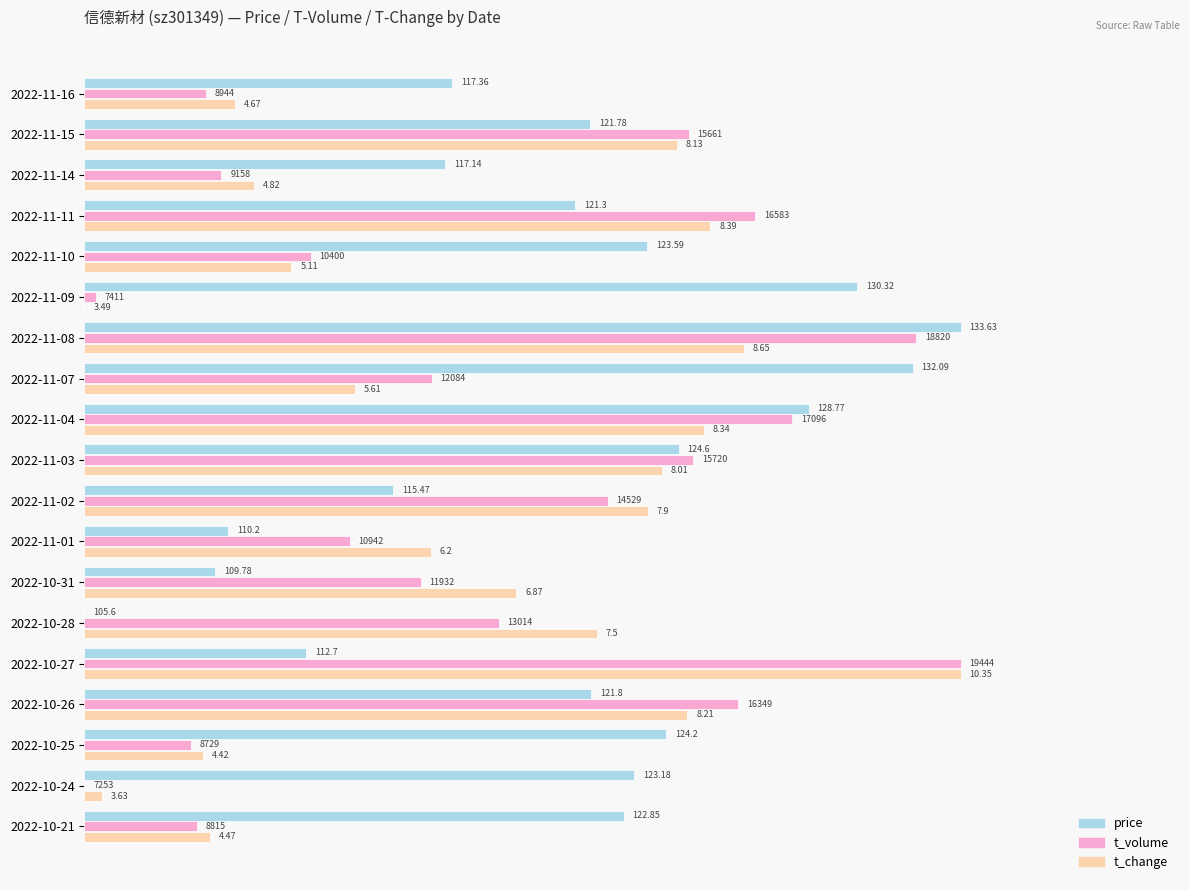

What are all the series names shown in the legend?

price, t_volume, t_change